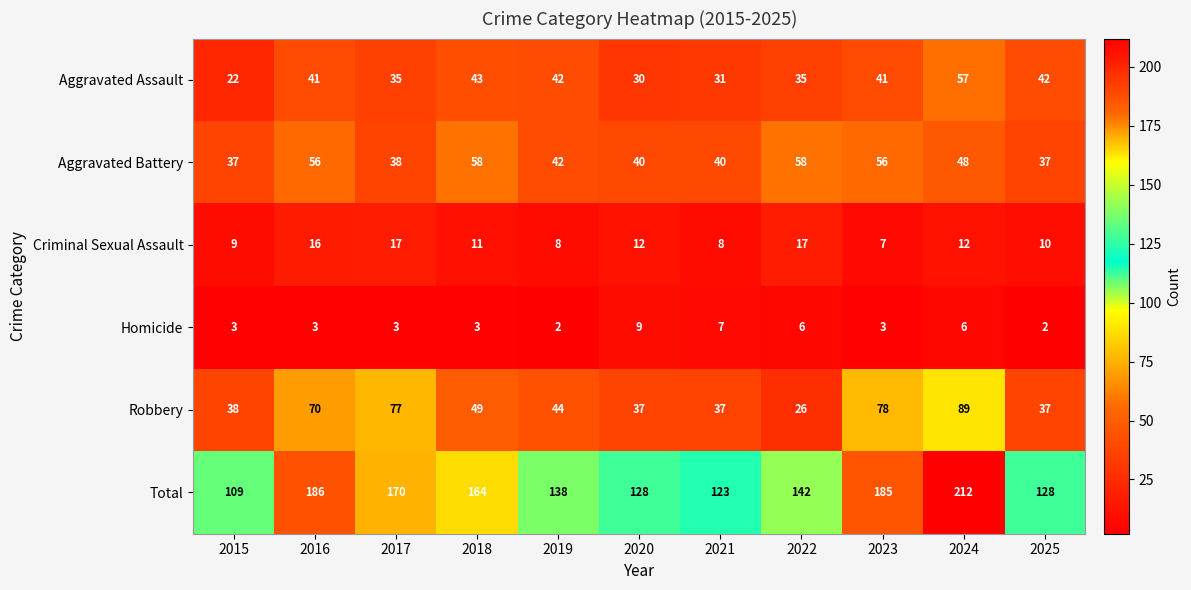

What is the sum of the Criminal Sexual Assault values at 2025 and 2023?

17